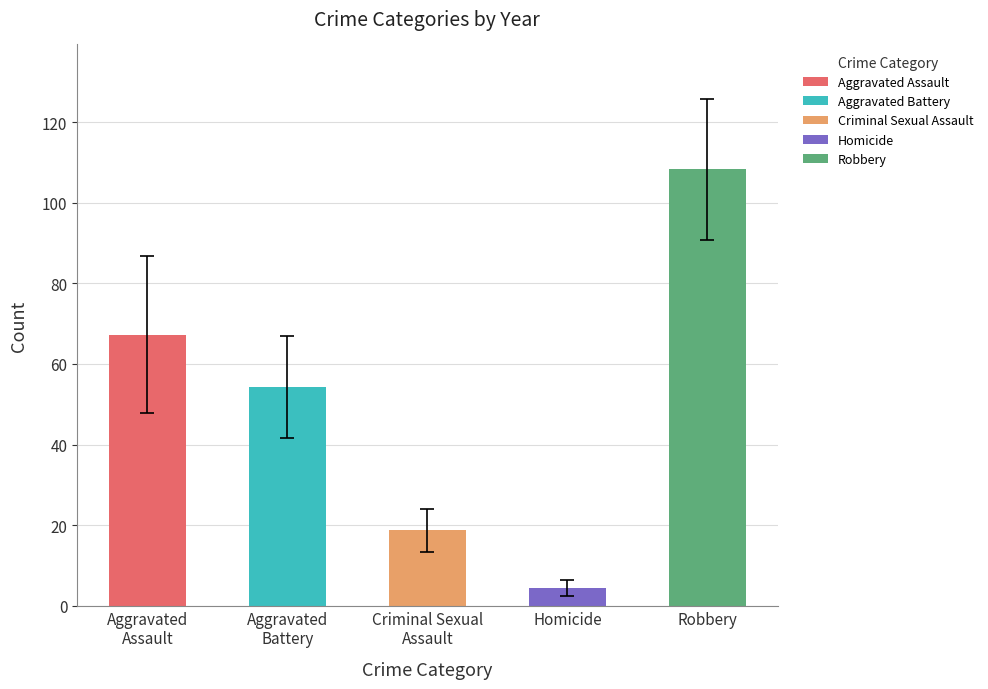

Is the value of Homicide at 2023 greater than the value of Criminal Sexual Assault at 2021?

No